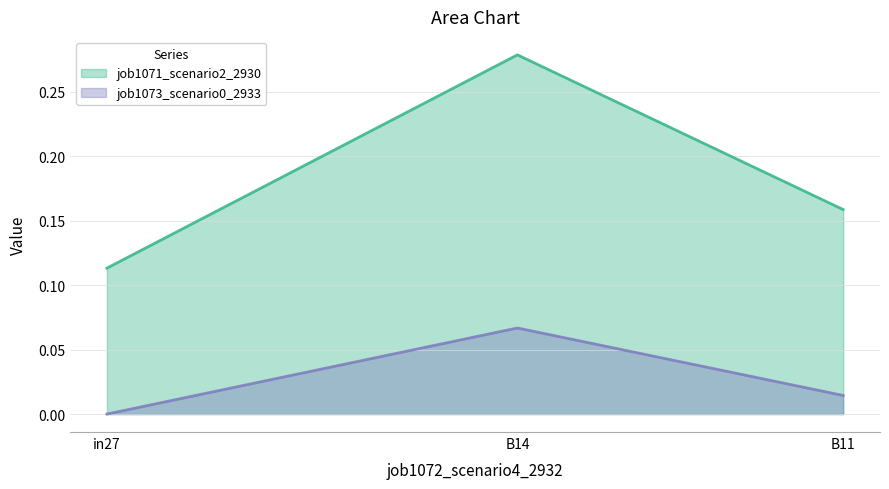

How many series are shown in this chart?

2